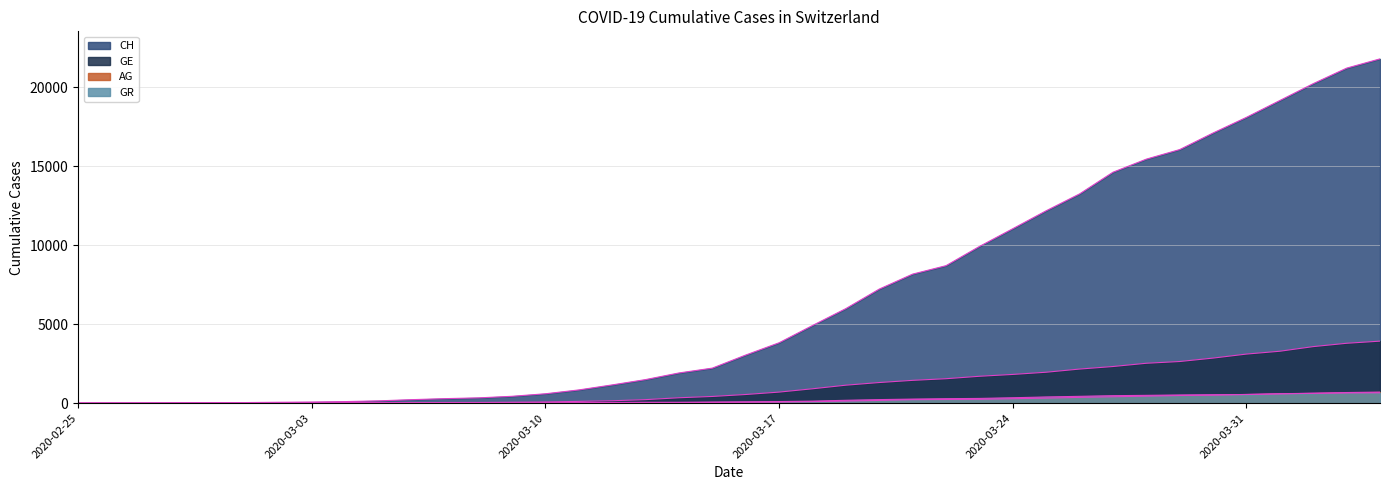

At which label is CH closest to 10902?

2020-03-24